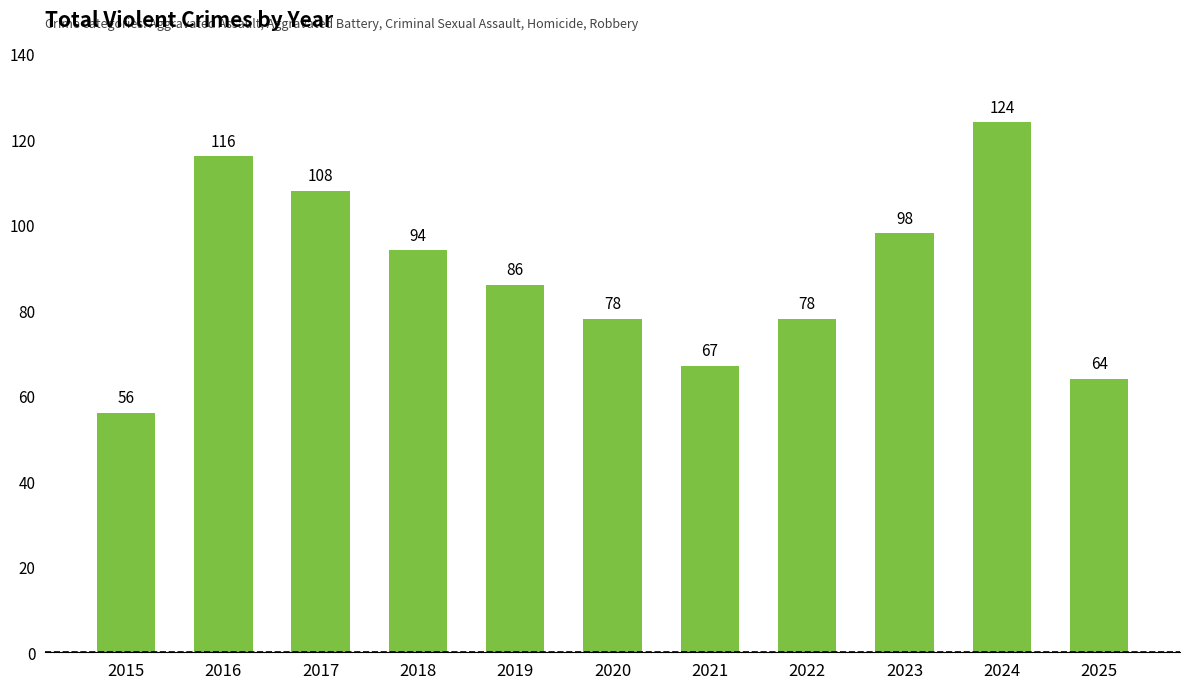

What value does the data have at 2023?

98